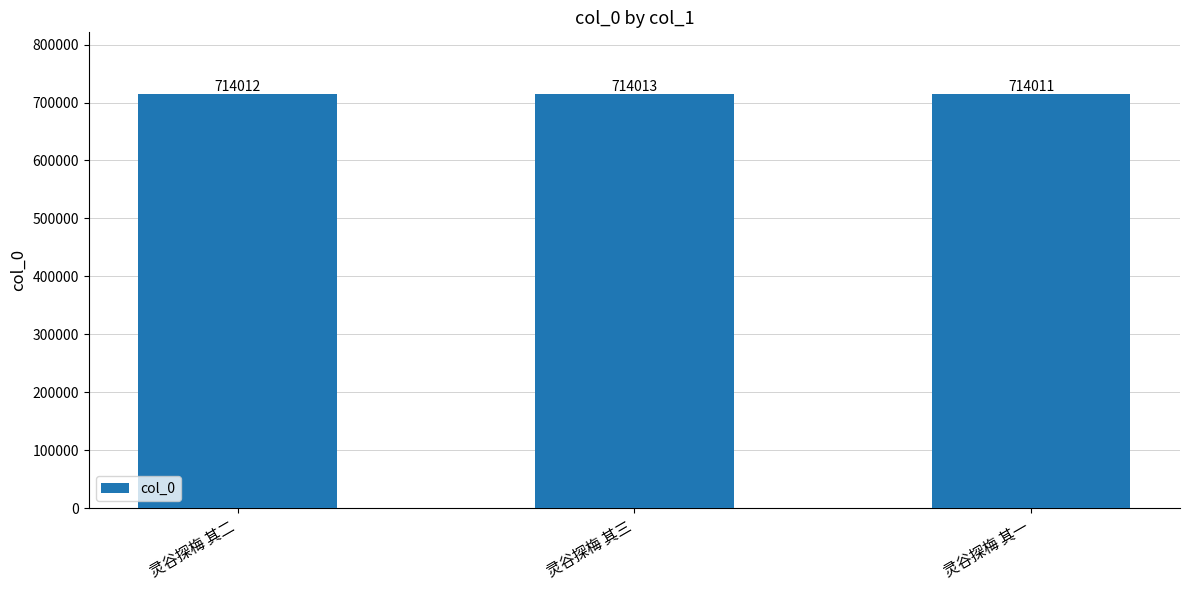

Is it true that the value at 灵谷探梅 其一 is 714011?

True